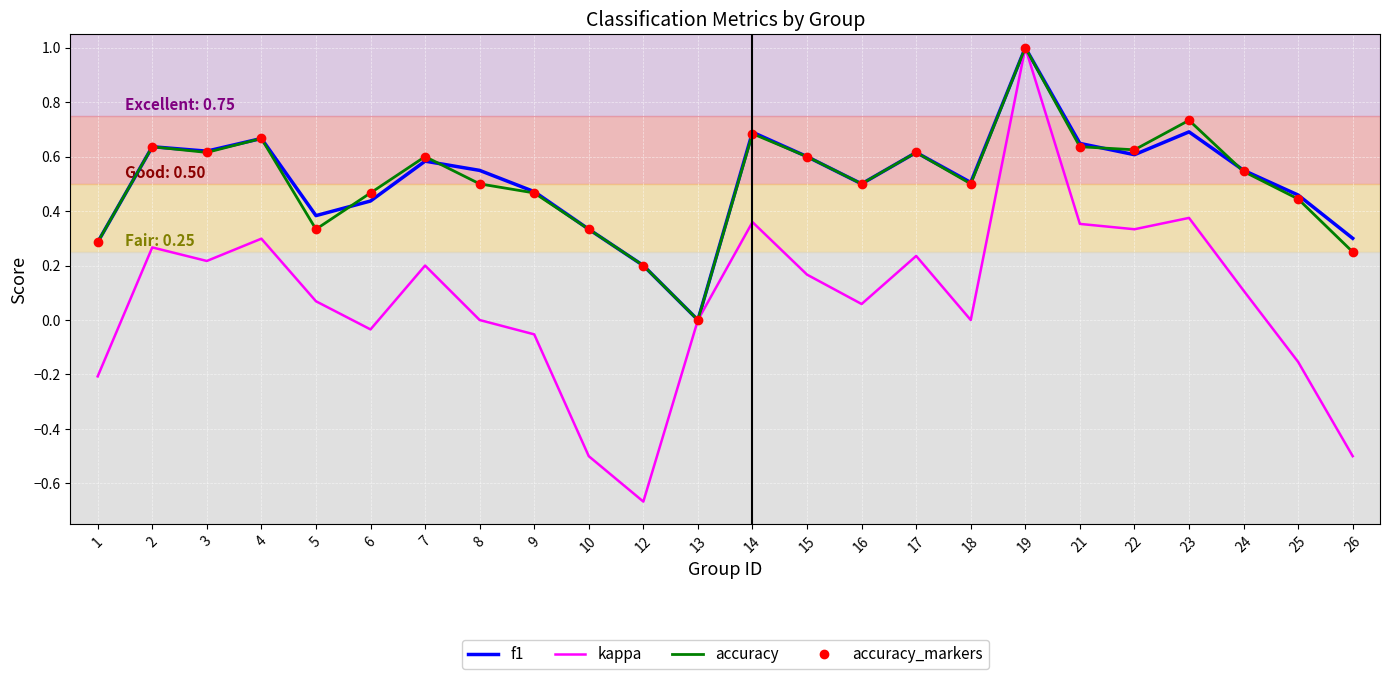

True or false: f1 has a value of 1.1 at 2.

False